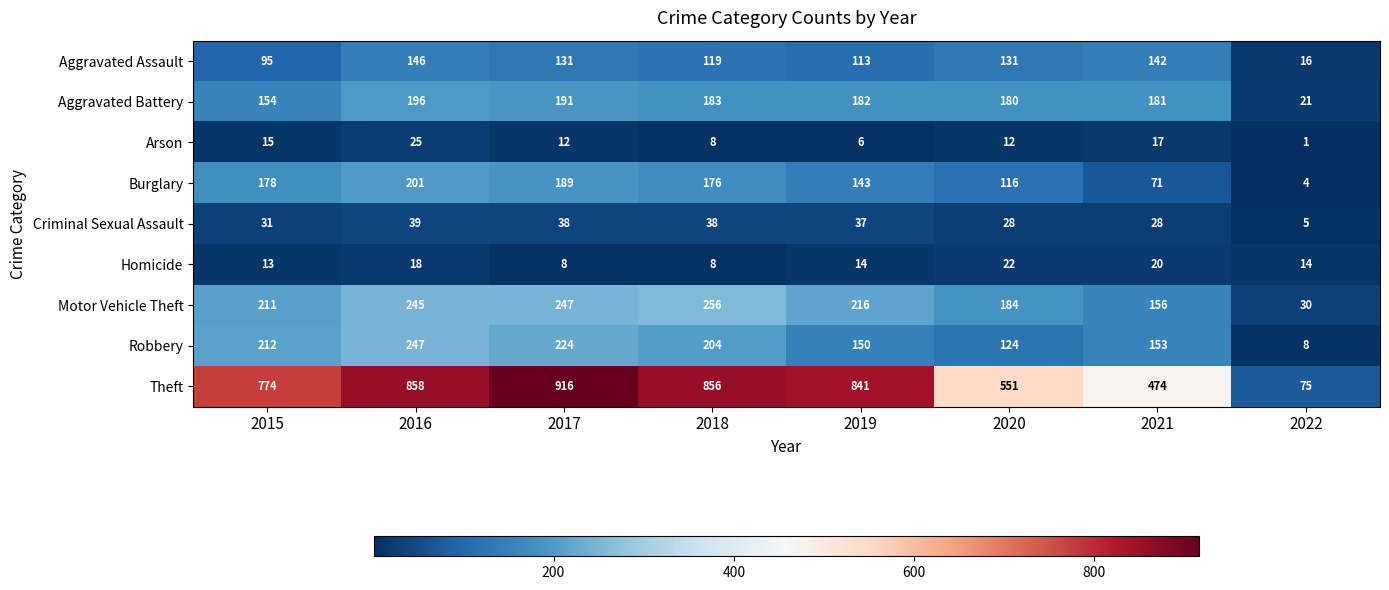

What is the minimum value shown in the chart?

1